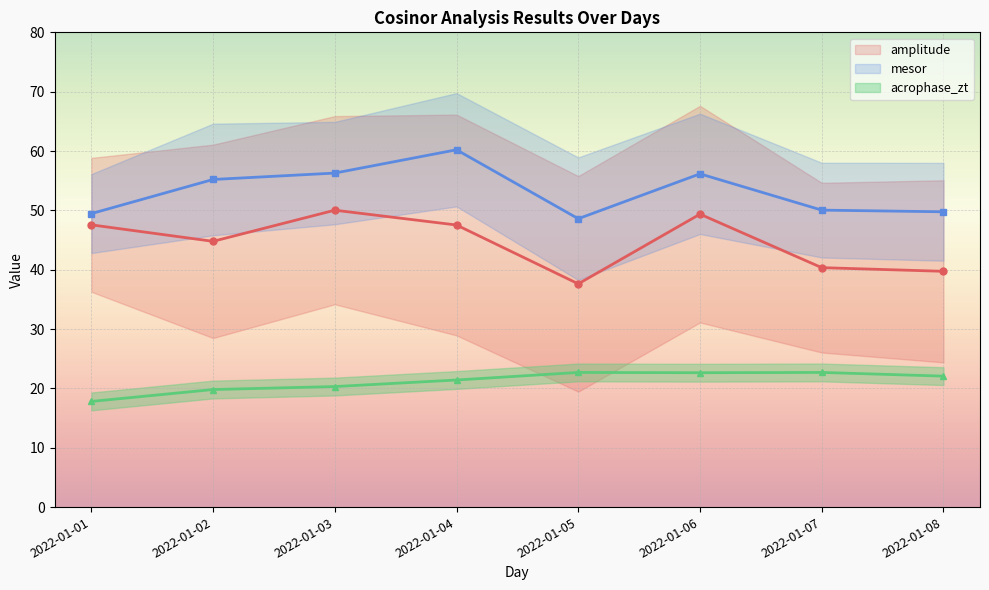

Reading right to left, transcribe all the data shown in this chart.

amplitude: 2022-01-08=39.7	2022-01-07=40.3	2022-01-06=49.4	2022-01-05=37.6	2022-01-04=47.5	2022-01-03=50.0	2022-01-02=44.8	2022-01-01=47.6
mesor: 2022-01-08=49.8	2022-01-07=50.0	2022-01-06=56.2	2022-01-05=48.6	2022-01-04=60.2	2022-01-03=56.3	2022-01-02=55.2	2022-01-01=49.5
acrophase_zt: 2022-01-08=22.1	2022-01-07=22.7	2022-01-06=22.6	2022-01-05=22.7	2022-01-04=21.4	2022-01-03=20.3	2022-01-02=19.8	2022-01-01=17.8